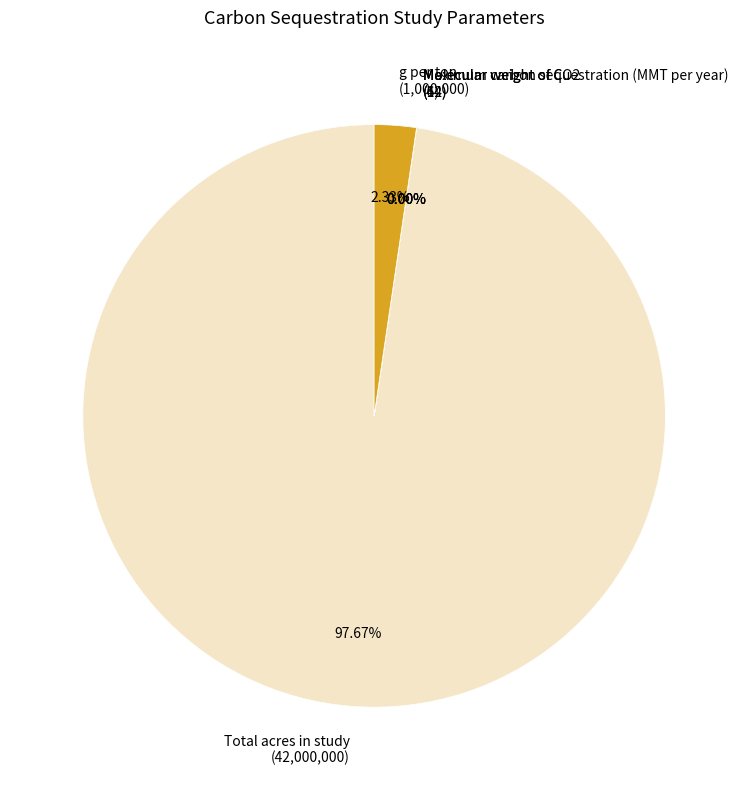

What is the change in value from Maximum carbon sequestration (MMT per year) to g per ton?

+999994